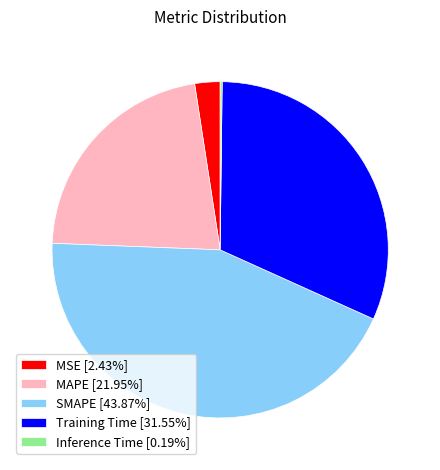

Is there any slice that represents more than half of the pie?

No